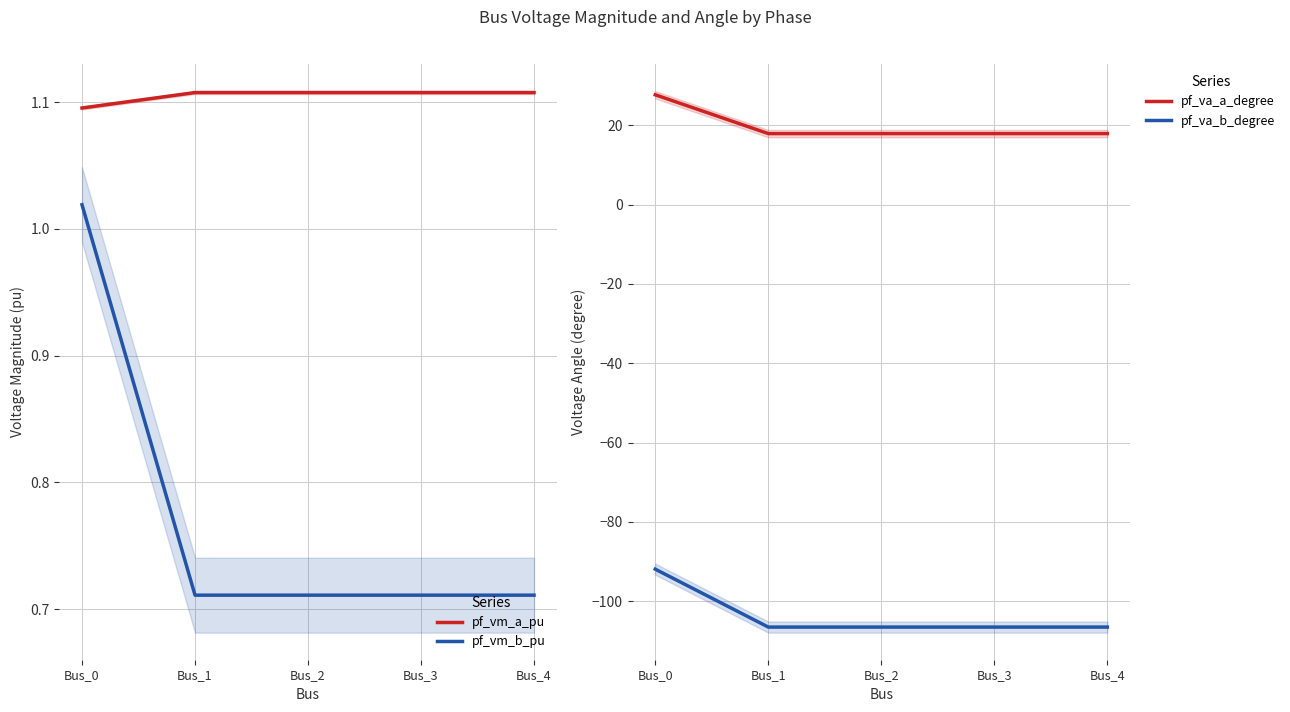

The value of pf_vm_b_pu at Bus_0 is 1.4. True or false?

False